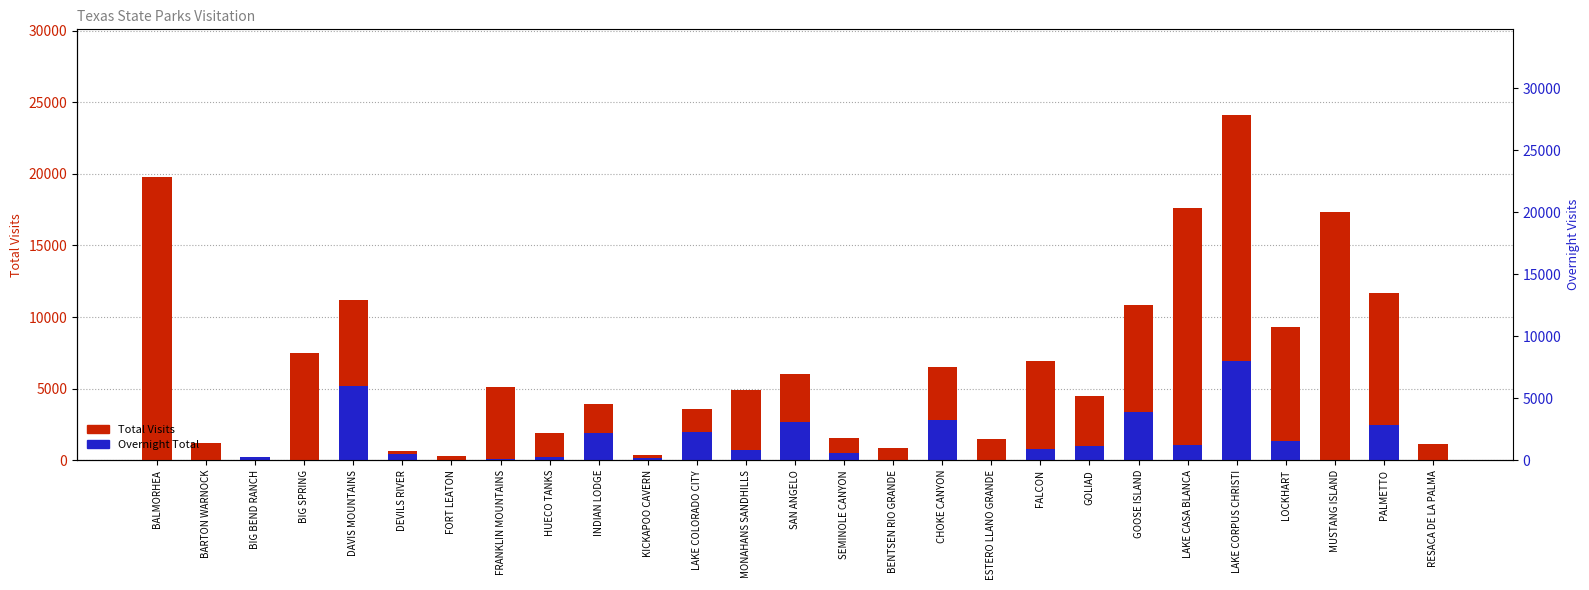

At which category does the chart reach its minimum across all series?

BALMORHEA